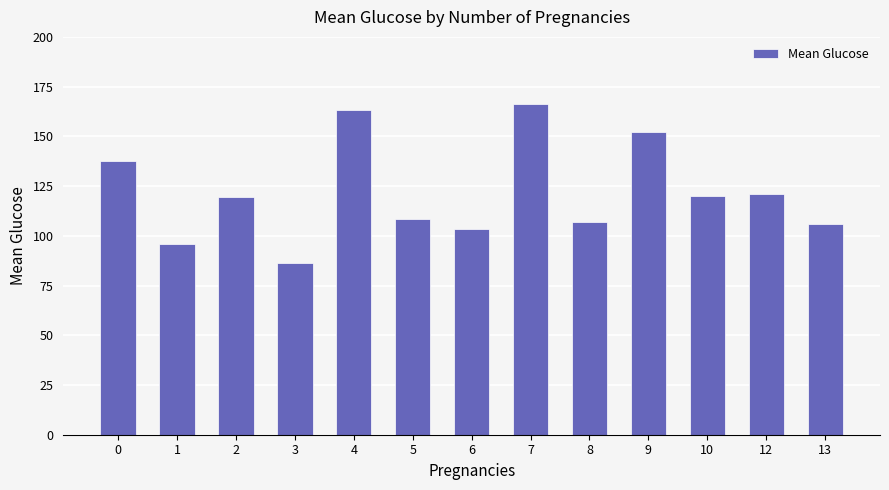

What is the sum of the values at 1 and 3?

182.5